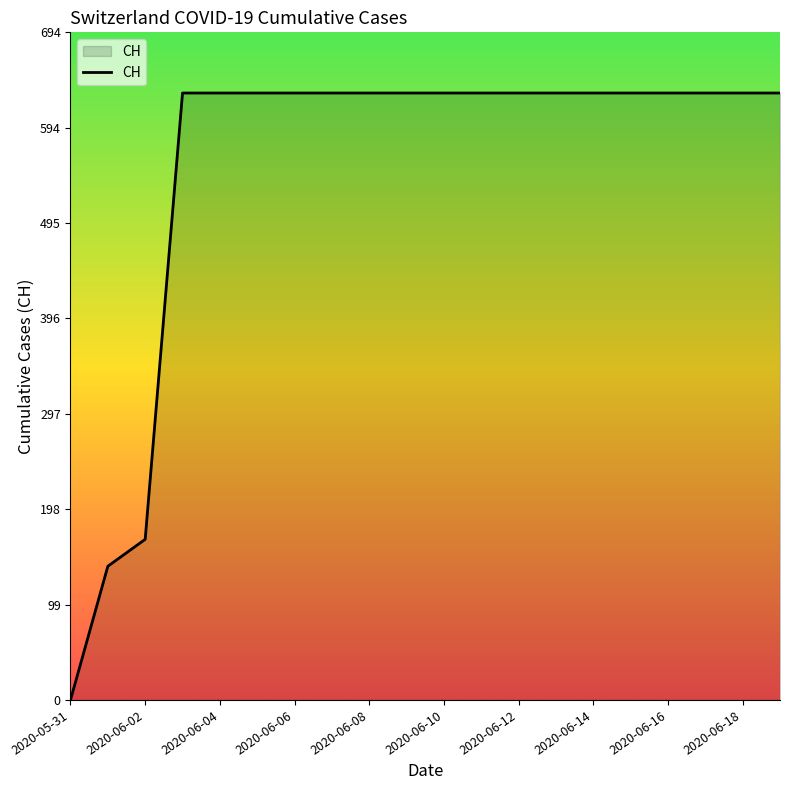

Does the chart have visible grid lines?

No